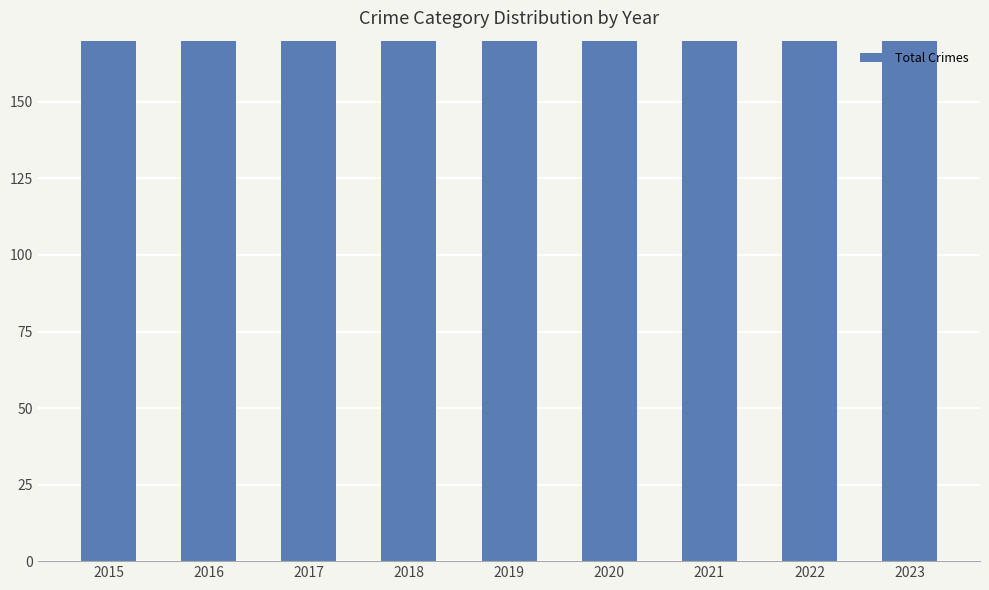

Between 2017 and 2018, which is larger?

2017